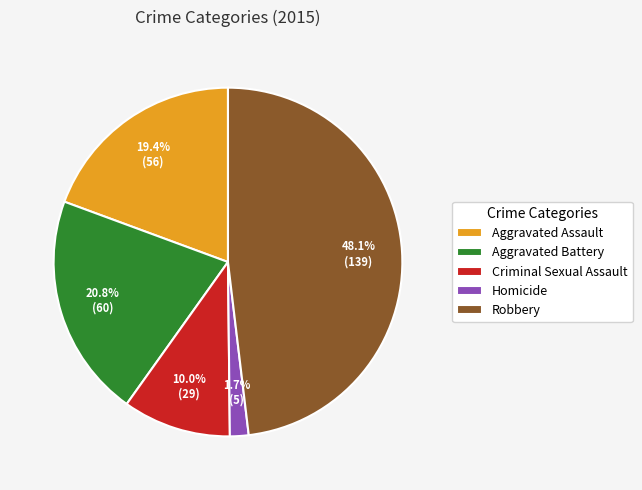

Is there any slice that represents more than half of the pie?

No